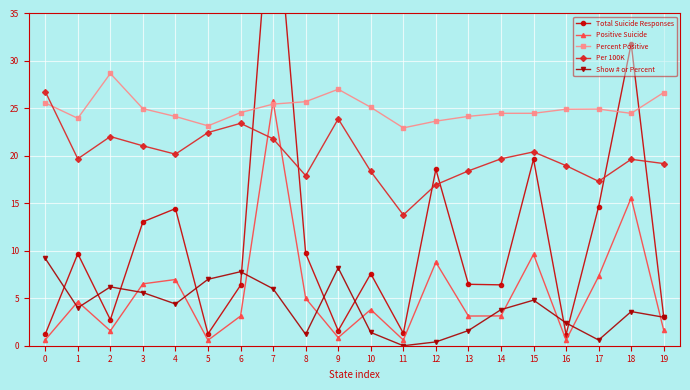

At which category does the chart reach its peak across all series?

7